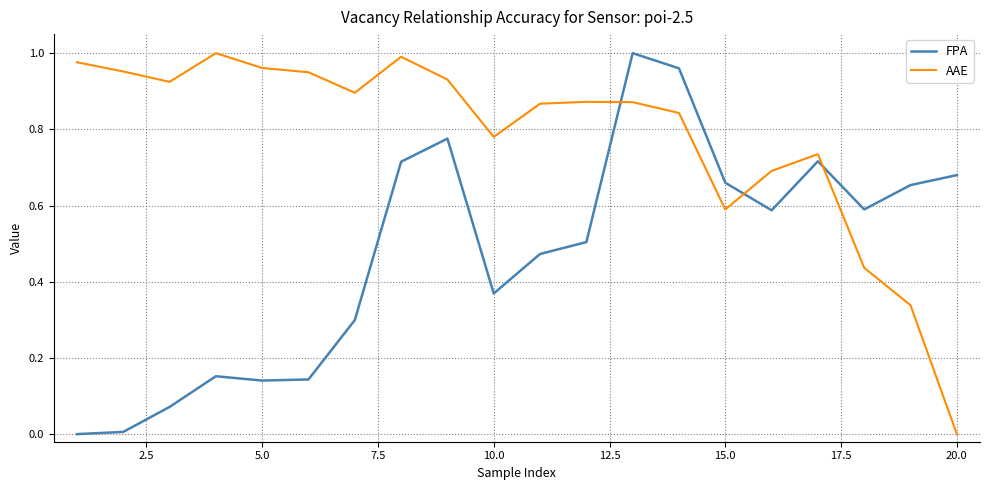

Rank the series by their average value, from highest to lowest.

AAE, FPA